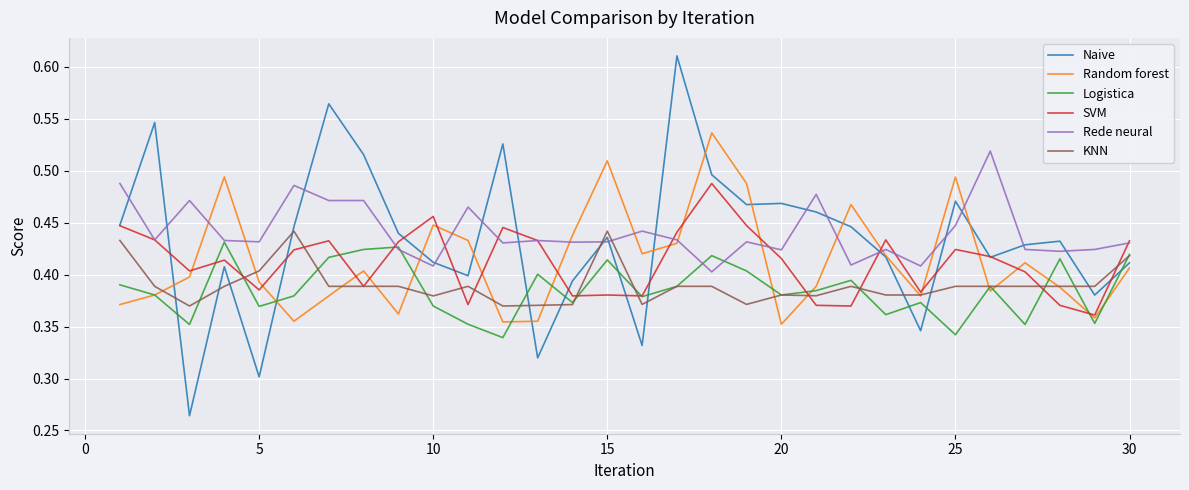

Which series has the largest range (max minus min)?

Naive